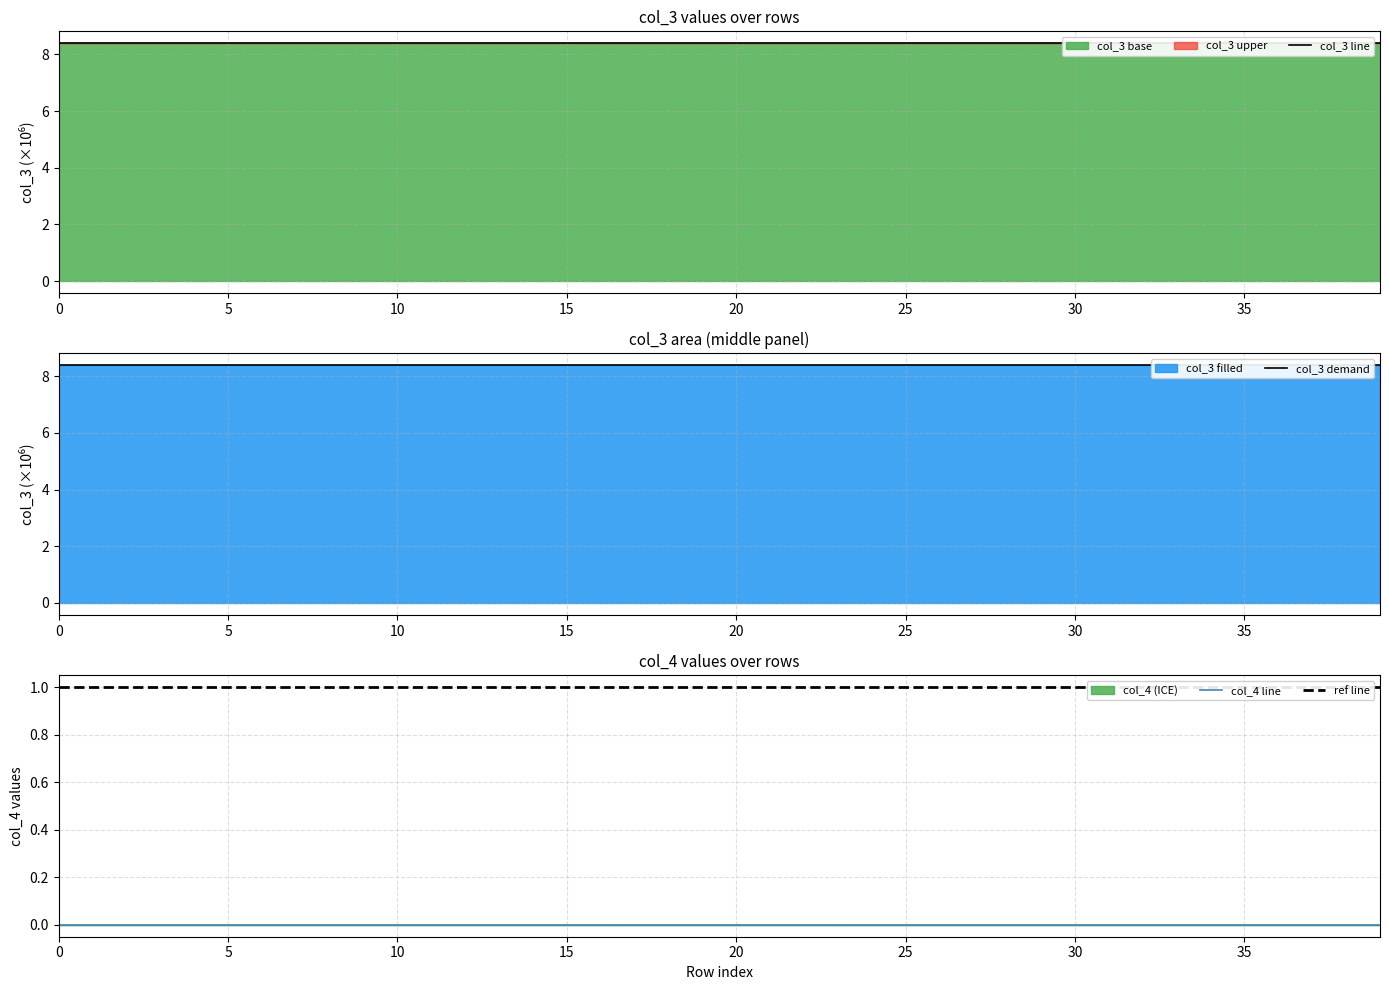

What is the value of the 37th point from the left?

8.4